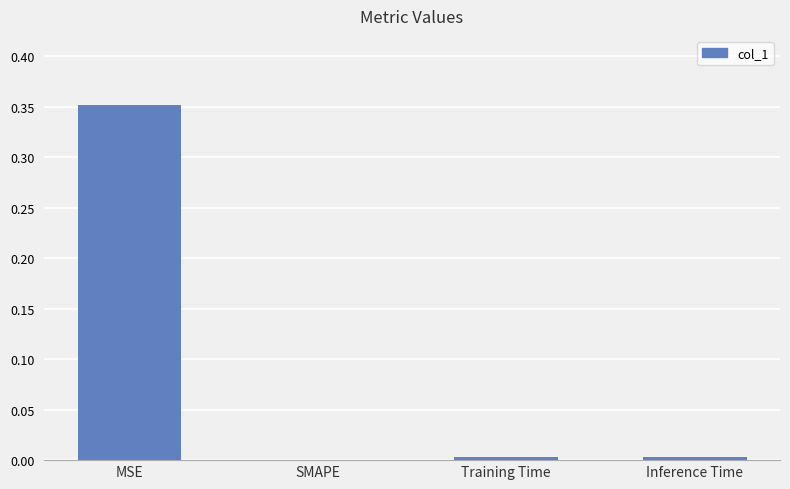

Between MSE and Training Time, which is larger?

MSE